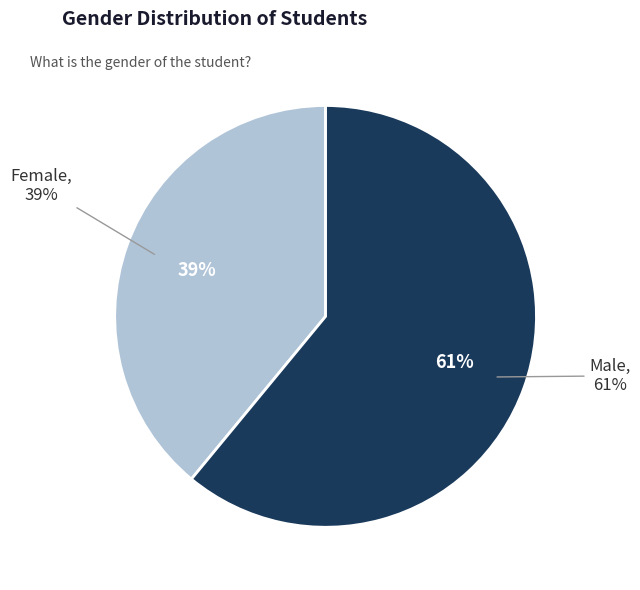

To the nearest percent, what percentage of the pie is Male?

61%